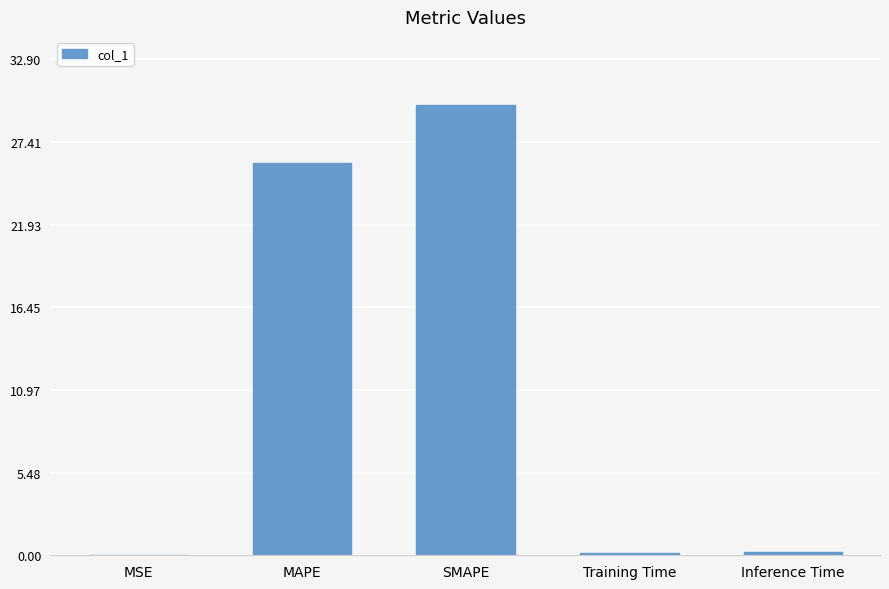

Is it true that the value at SMAPE is 15.2?

False